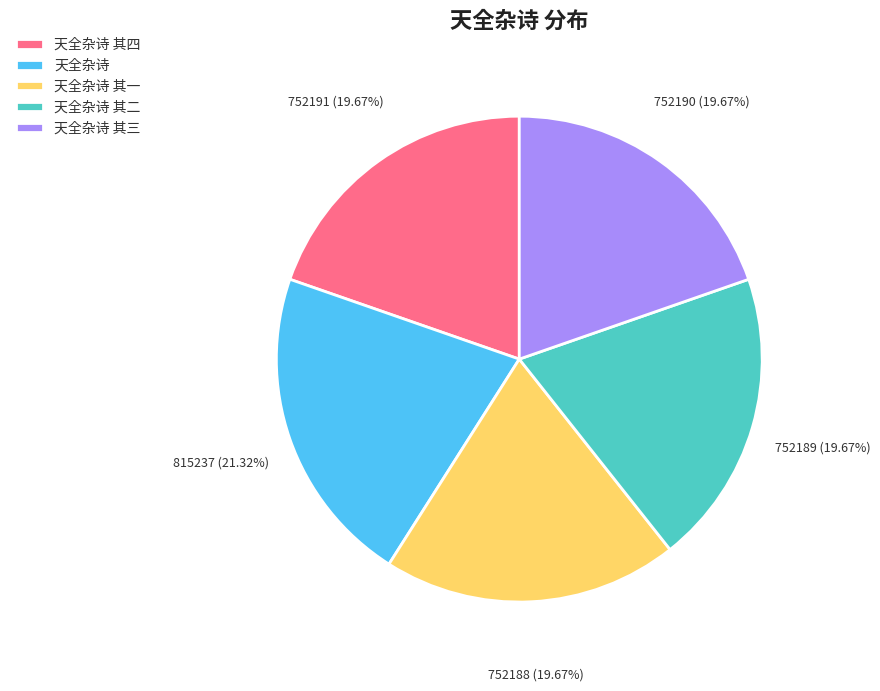

How many segments does this pie chart have?

5